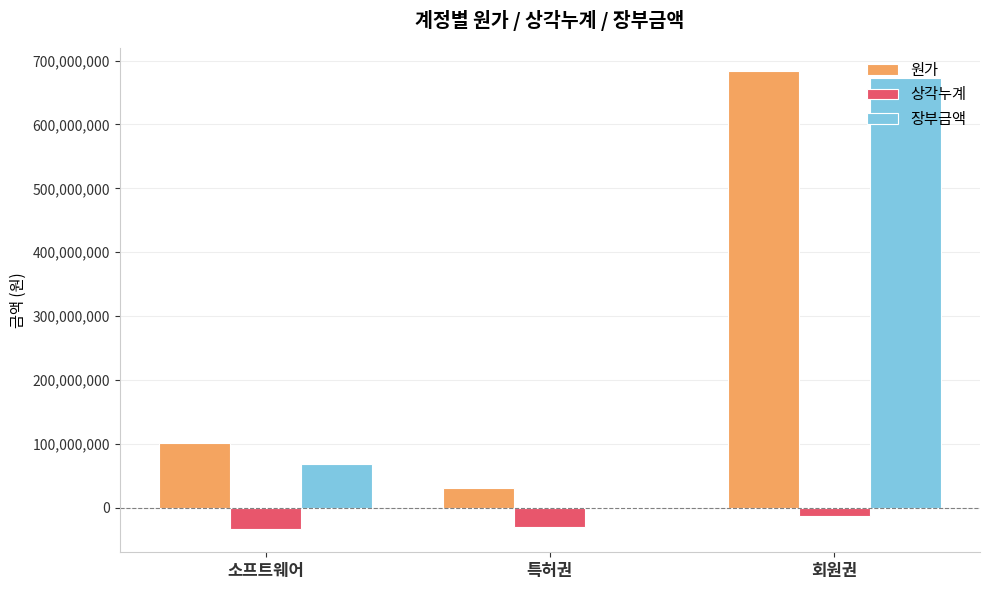

Which series changed the most between 소프트웨어 and 회원권?

장부금액